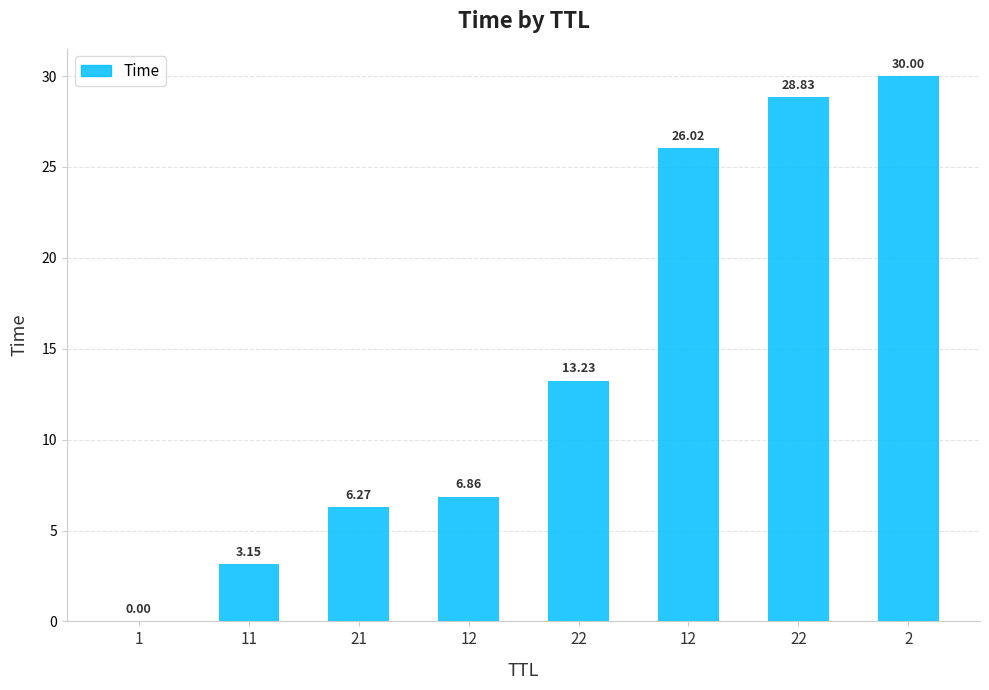

At which category does the chart reach its peak across all series?

2